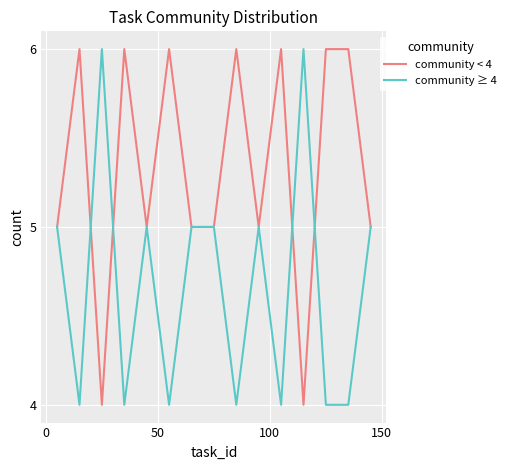

What is the minimum value for community ≥ 4?

4